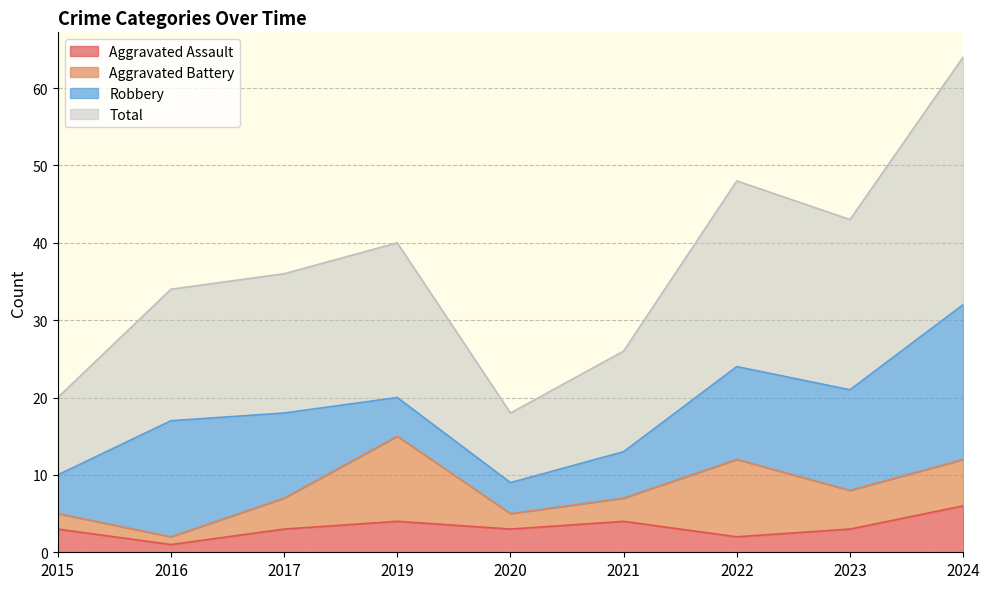

Which has a higher value, 2024 or 2015?

2024